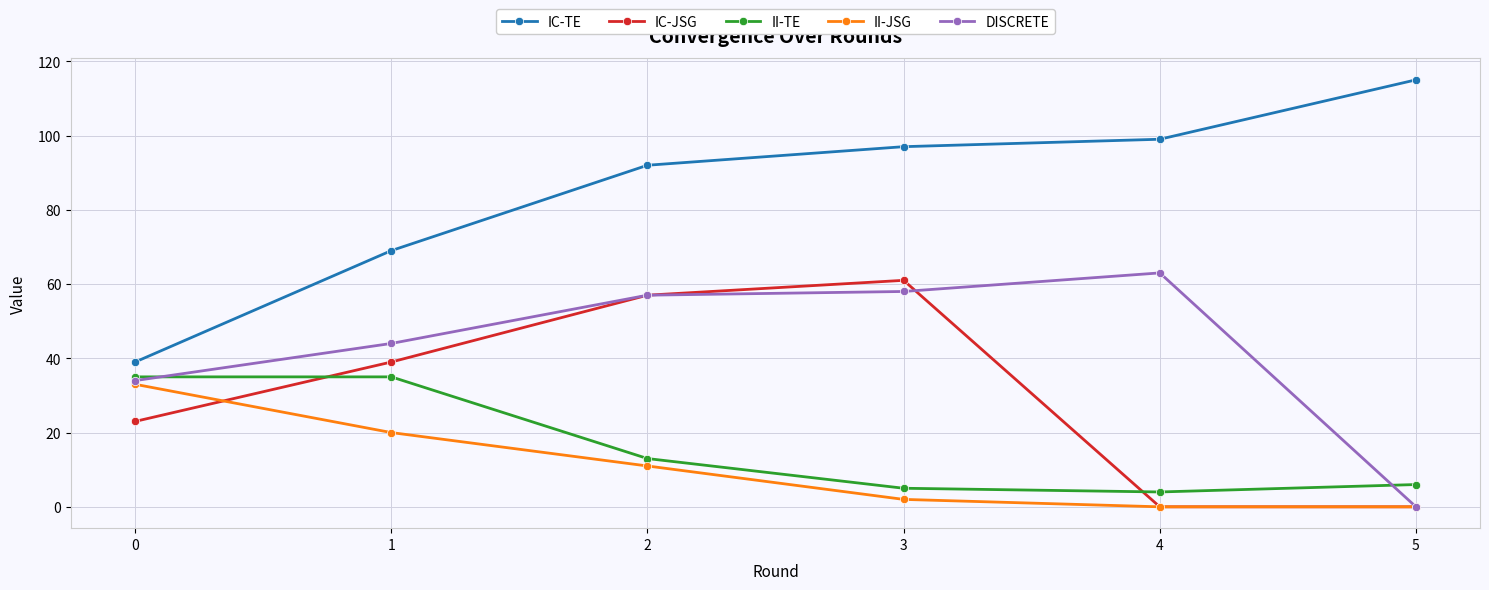

The value of II-TE at 1 is 35. True or false?

True